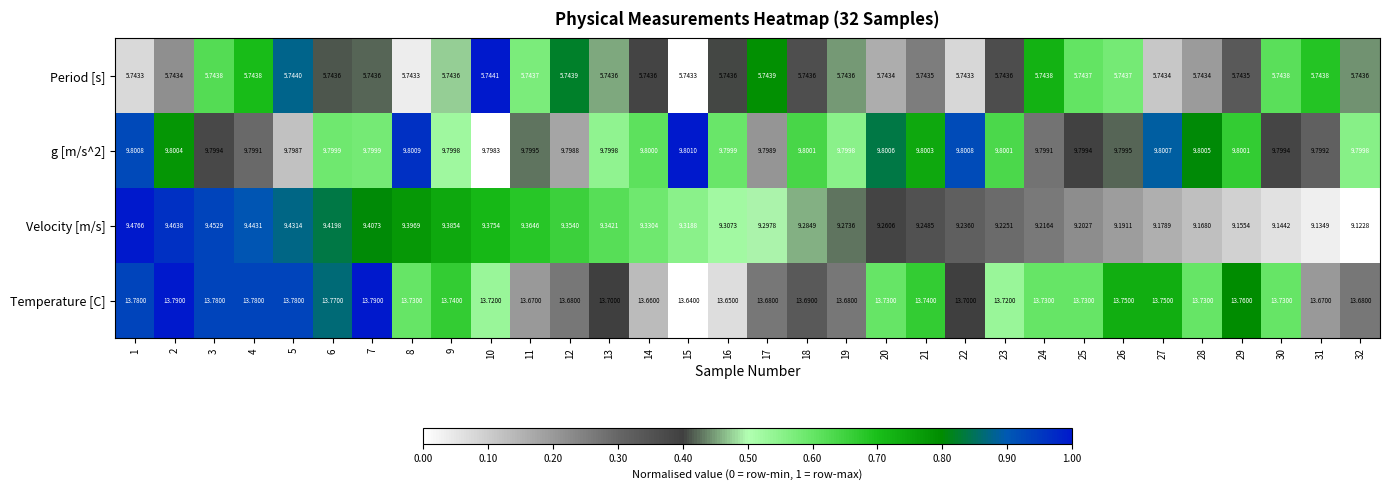

Which series has the largest range (max minus min)?

Velocity [m/s]